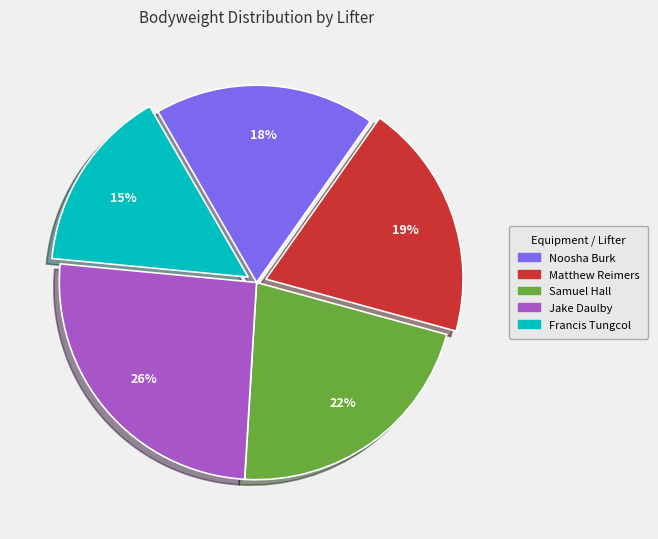

To the nearest percent, what portion does Jake Daulby represent?

26%